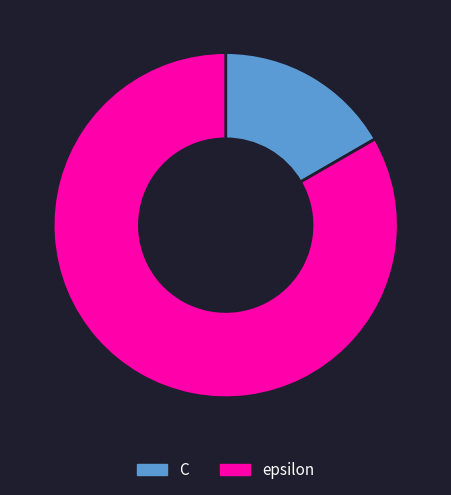

Combined, do epsilon and C account for over 50%?

Yes